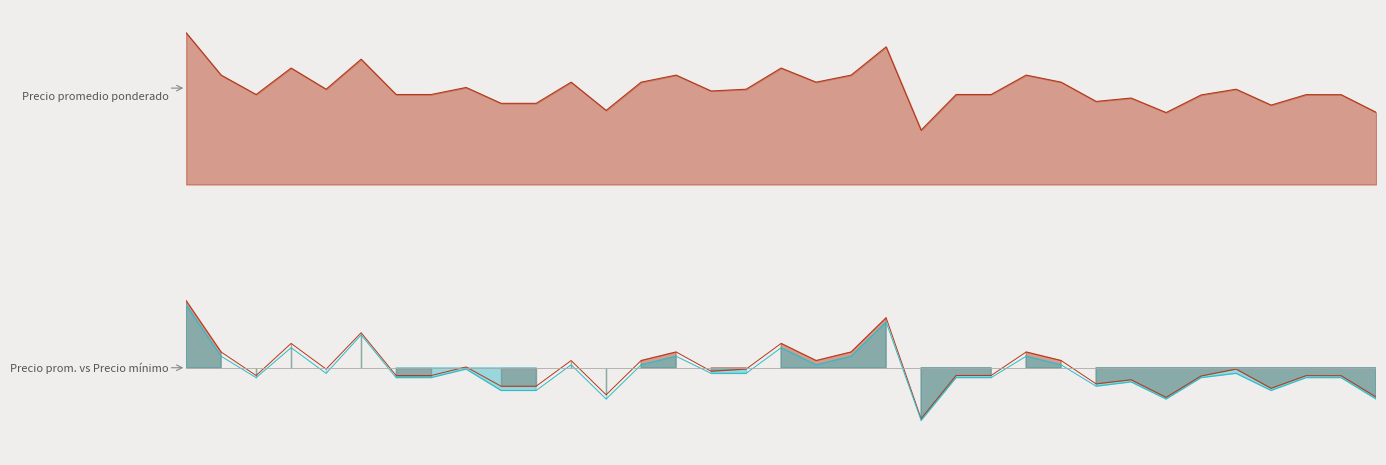

True or false: Precio promedio ponderado has a value of -132.0 at 2021-01-20.

False